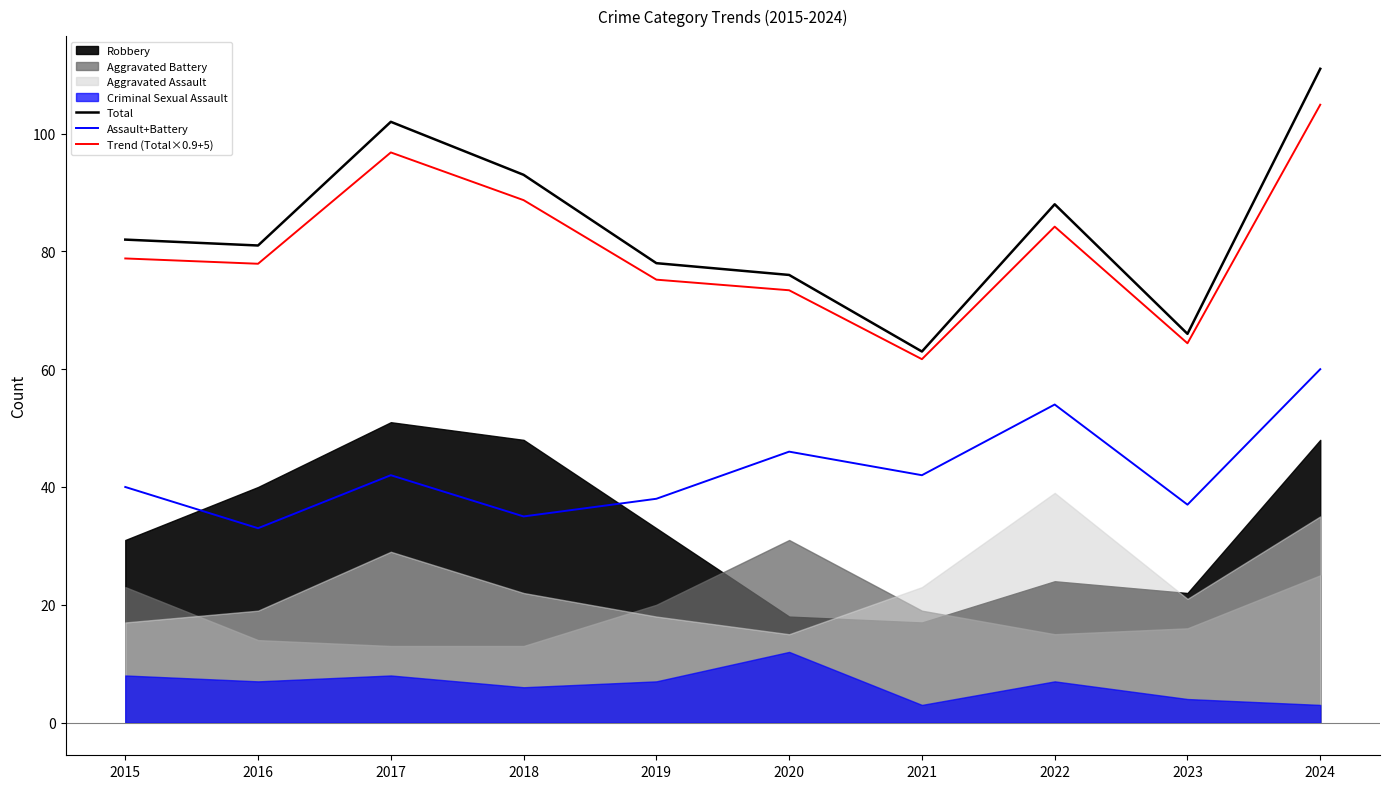

True or false: Total and Assault+Battery intersect in this chart.

False